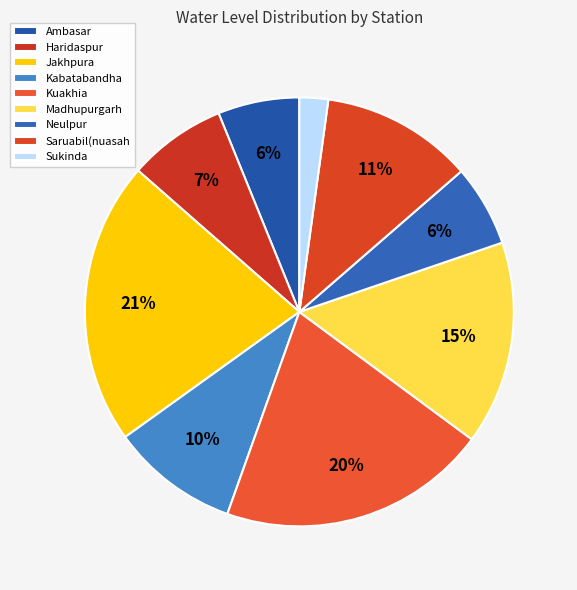

How many segments does this pie chart have?

9